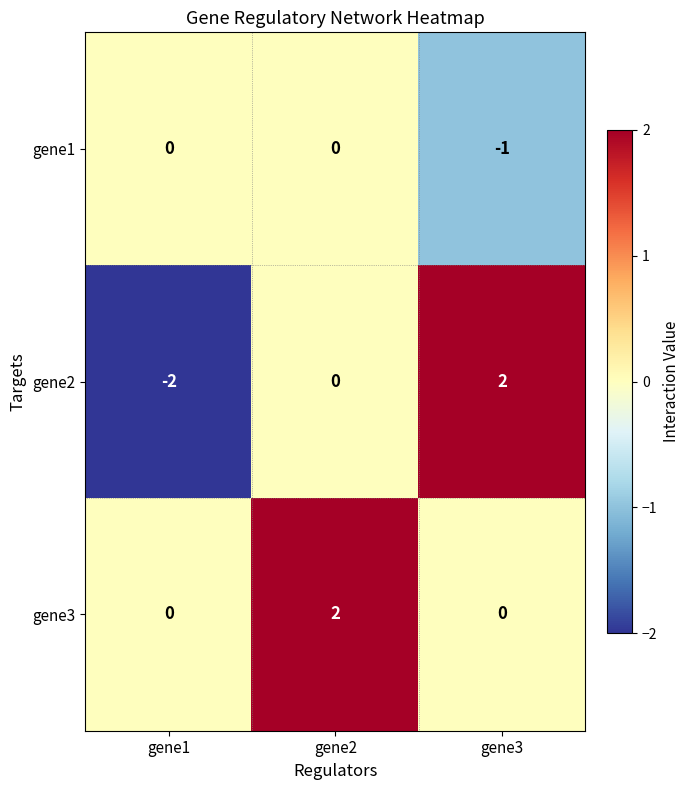

What is the total value across all series at gene1?

-2